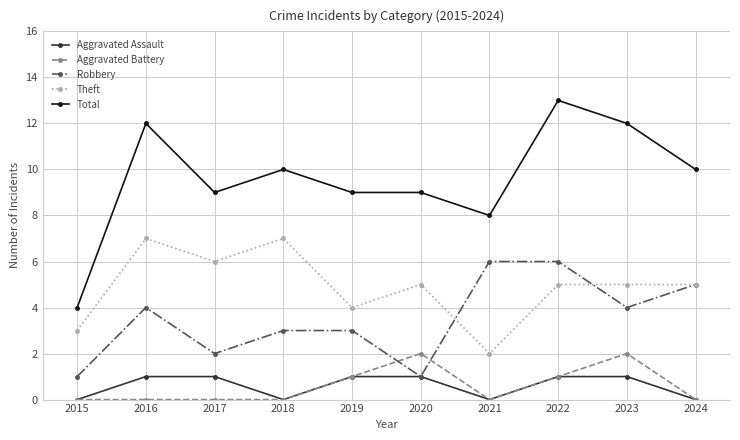

What is the total value across all series at 2024?

20